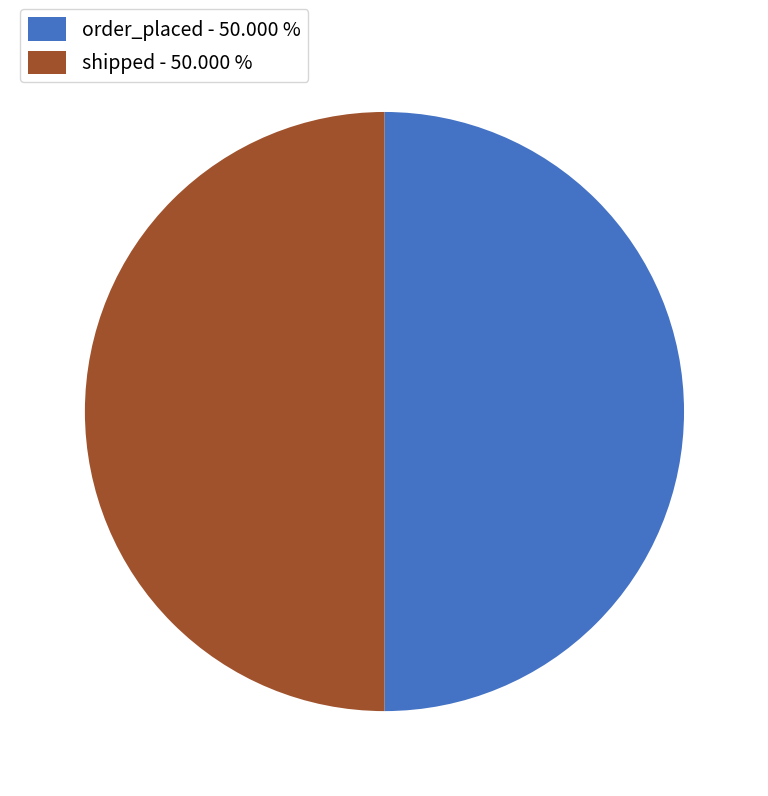

Approximately how many times larger is the value at shipped - 50.000 % compared to order_placed - 50.000 %?

1.0